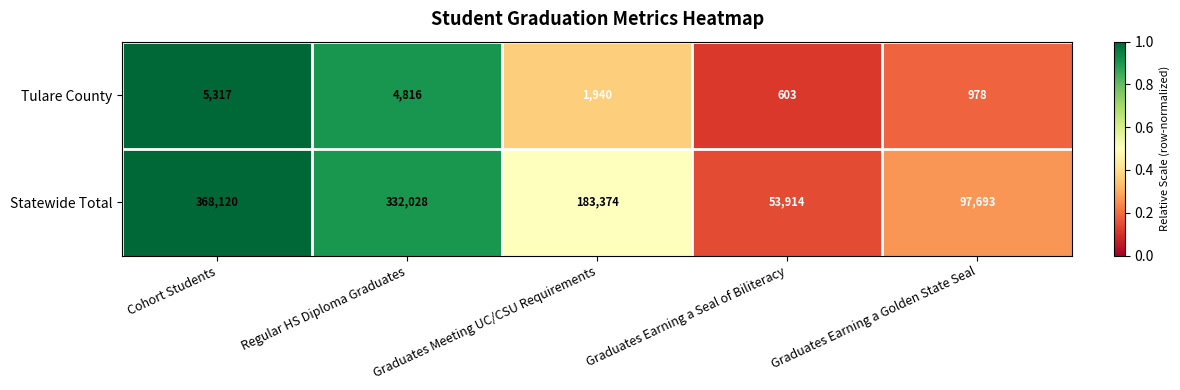

What is the minimum value shown in the chart?

603